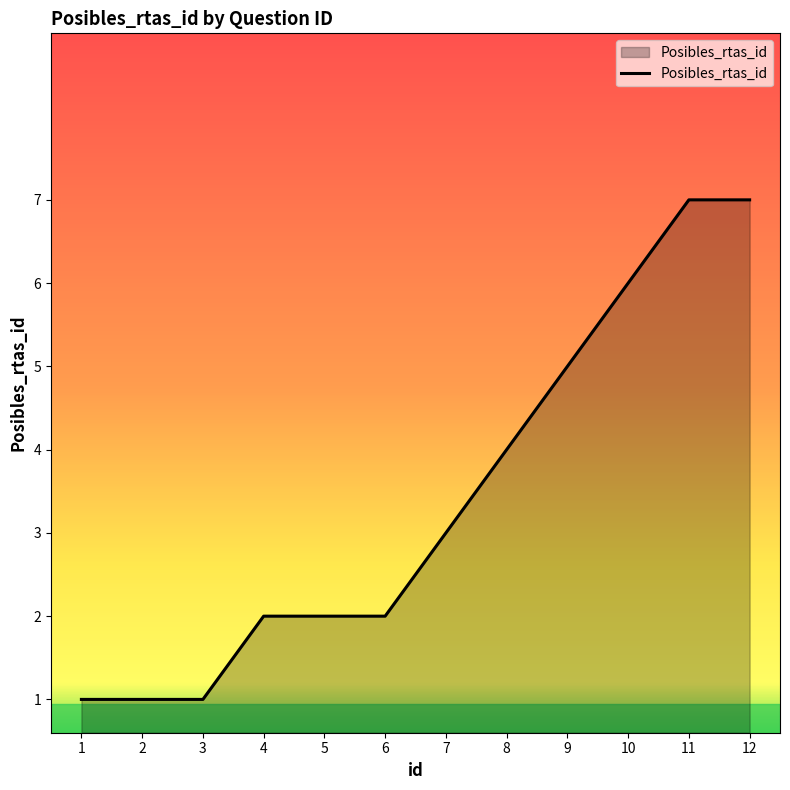

True or false: the data shows 7 at 11.

True